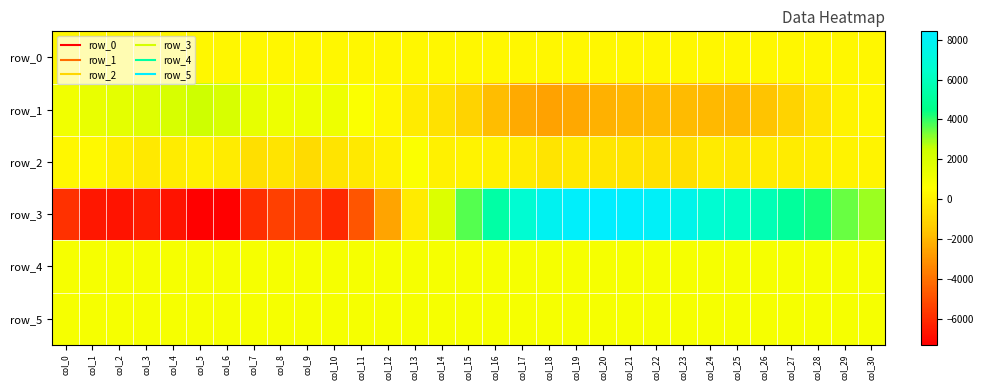

True or false: row_0 has a value of 263.2 at col_30.

True